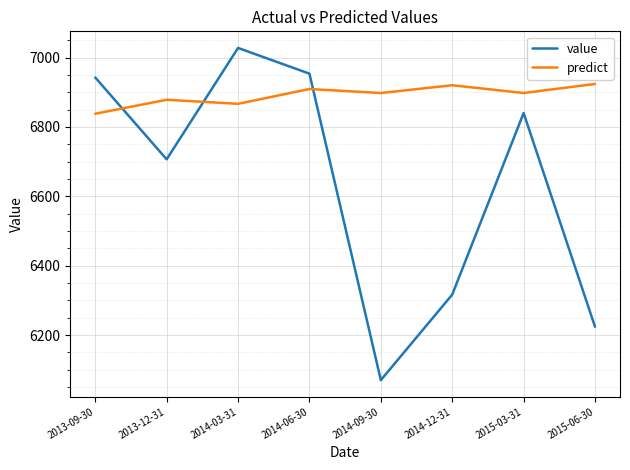

Is the value of predict at 2013-12-31 greater than the value of value at 2014-03-31?

No